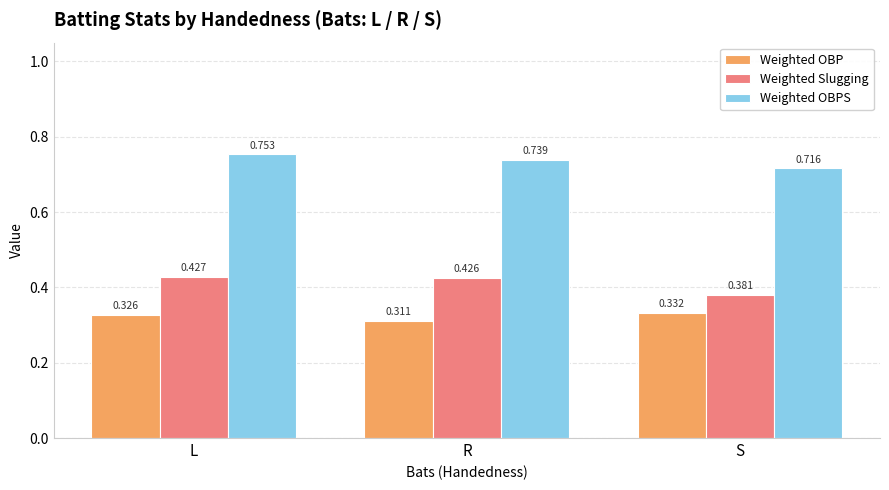

Which series changed the most between L and S?

Weighted Slugging